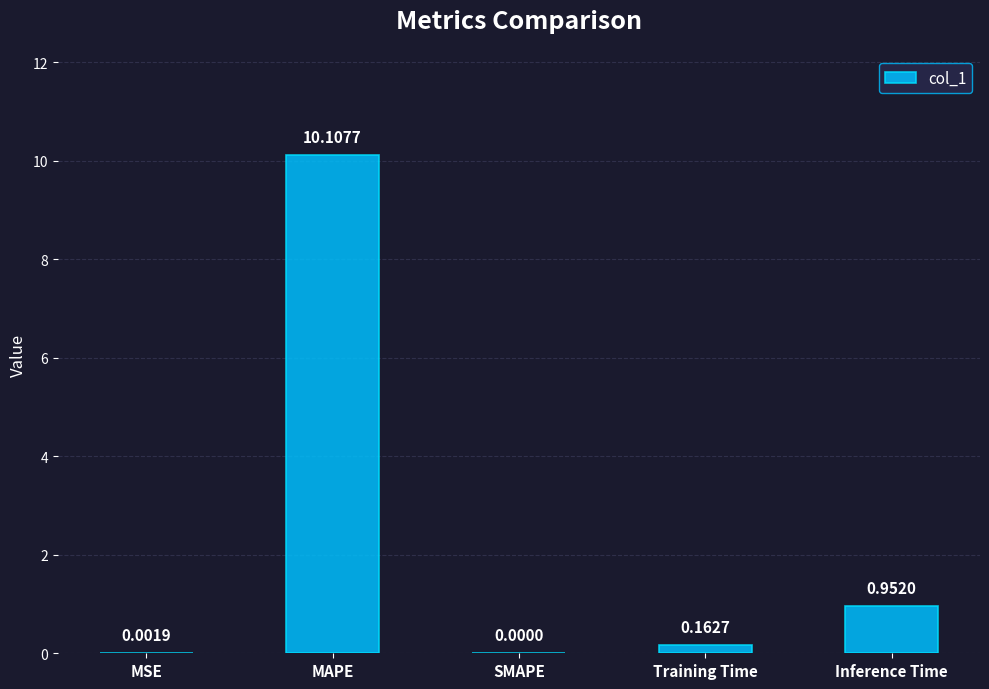

Where is the data nearest to the value 5?

Inference Time